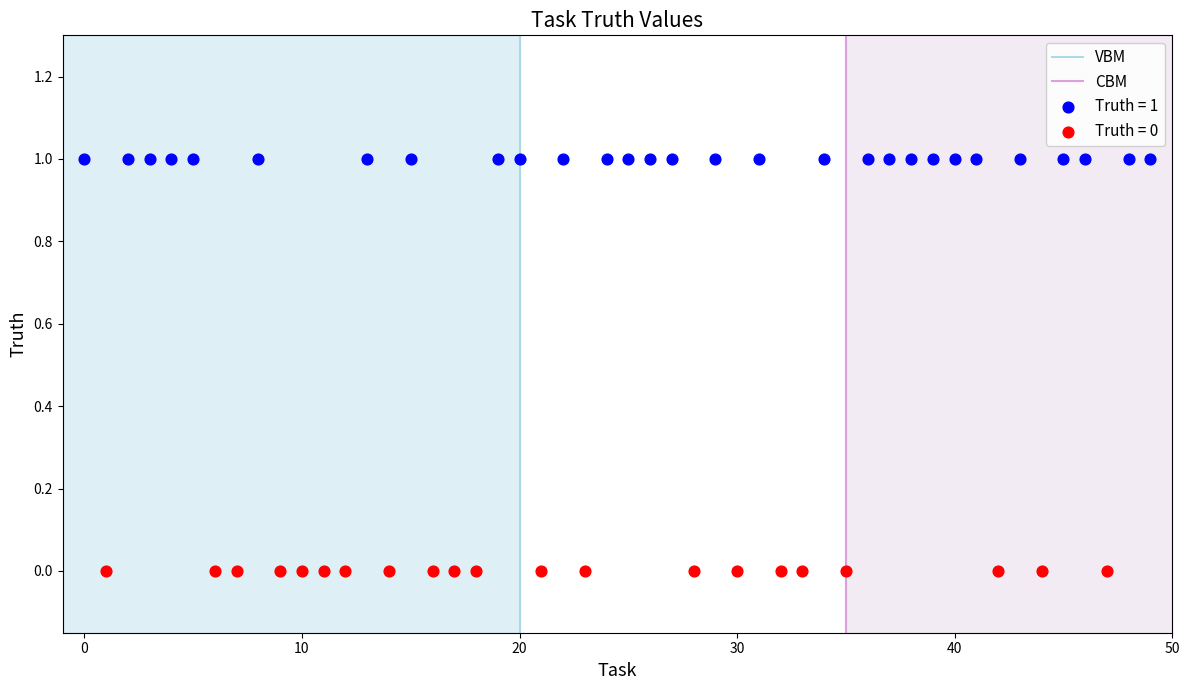

Which series reaches the maximum Y coordinate?

Truth = 1